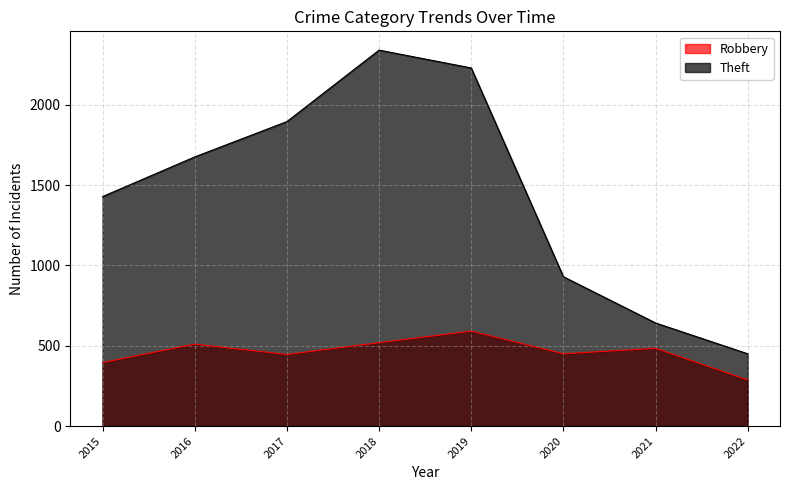

What is the sum of all Theft values?

11594